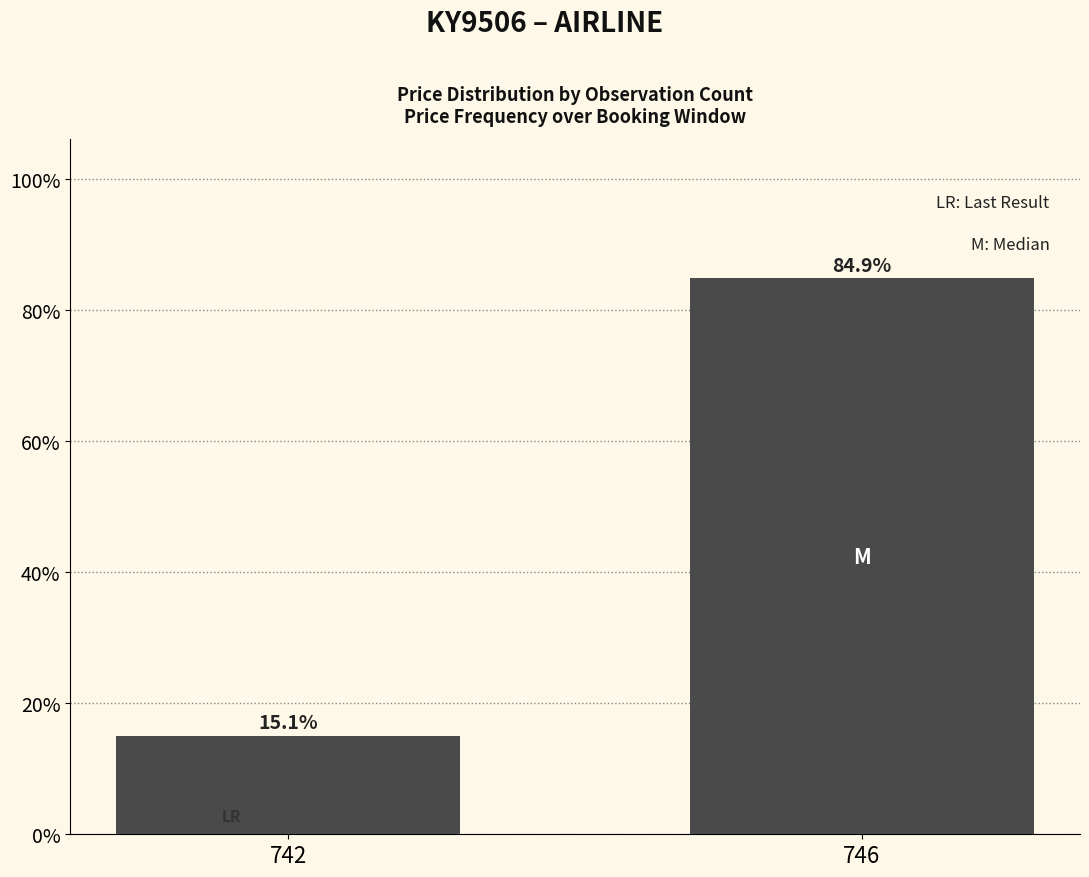

What is the value of the 1st bar from the left?

15.1